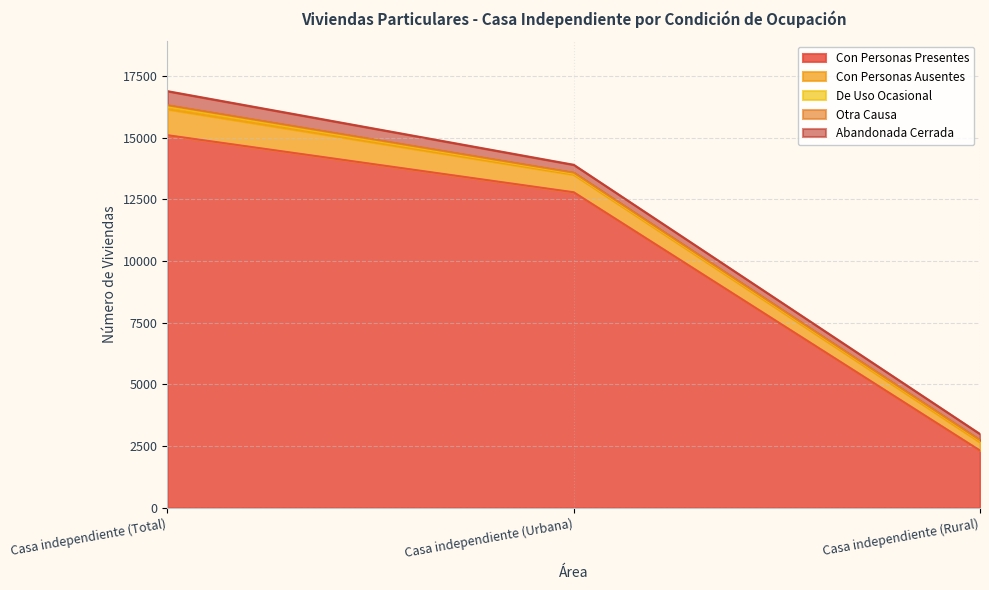

Does the chart display data point markers on the line(s)?

No